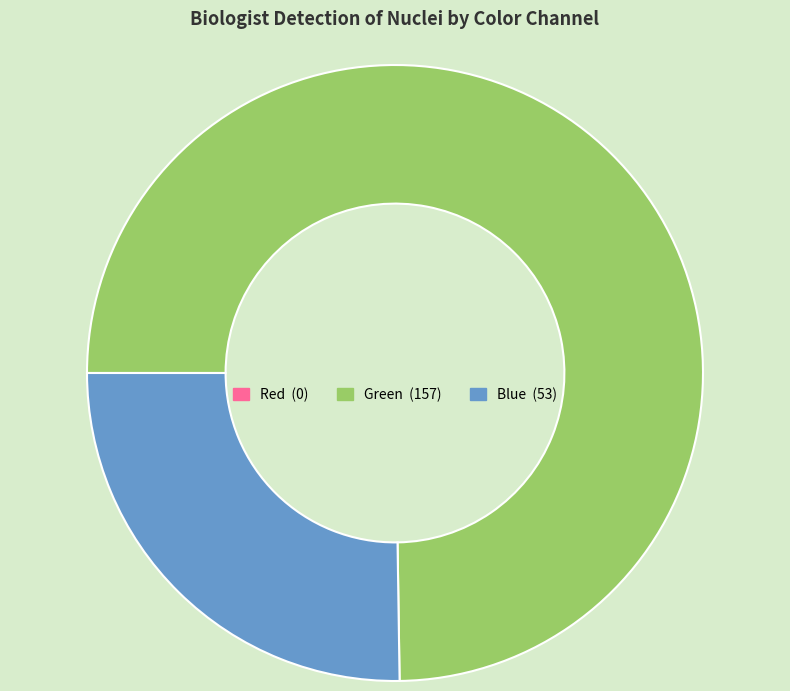

Is it true that Green is 83% of the pie?

False